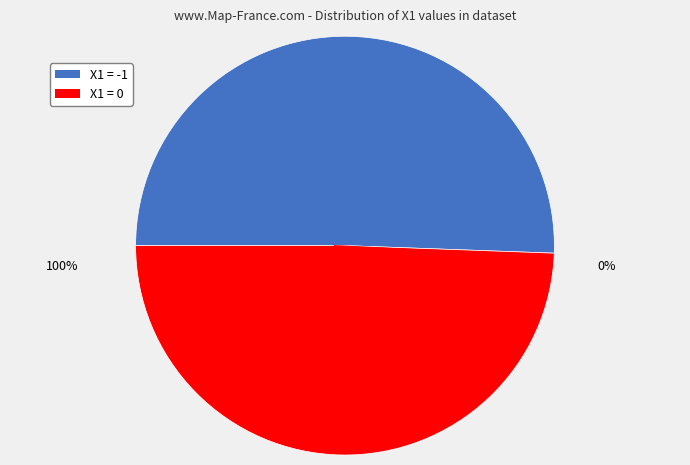

Rank the categories by value from highest to lowest.

-1, 0